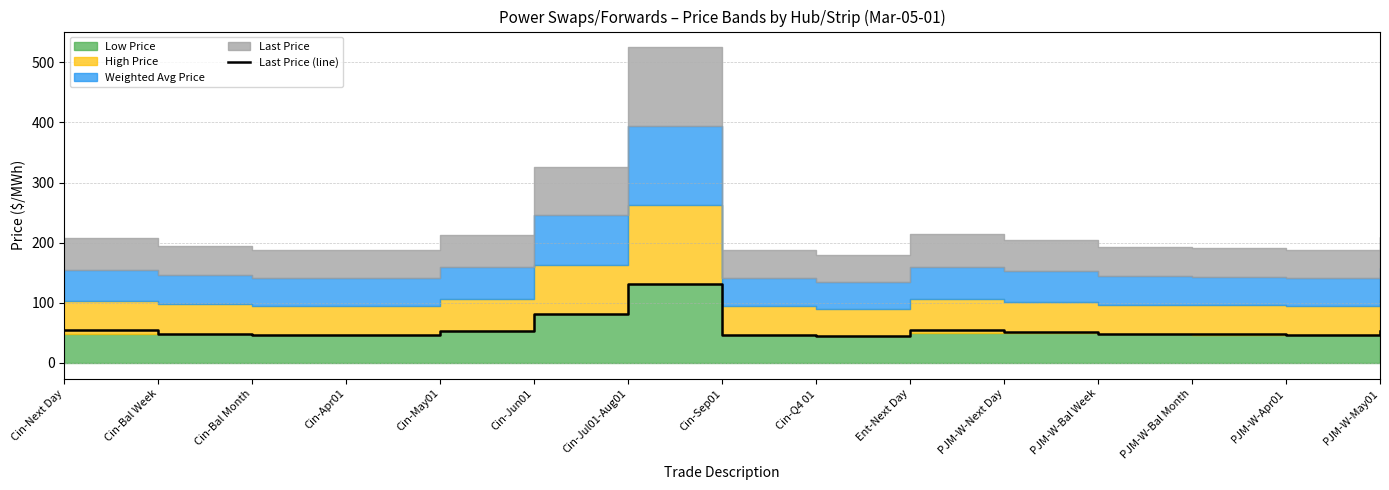

Rank the categories by value from lowest to highest.

Cin-Q4 01, Cin-Sep01, Cin-Bal Month, Cin-Apr01, PJM-W-Apr01, PJM-W-Bal Month, Cin-Bal Week, PJM-W-Bal Week, PJM-W-Next Day, PJM-W-May01, Cin-May01, Ent-Next Day, Cin-Next Day, Cin-Jun01, Cin-Jul01-Aug01